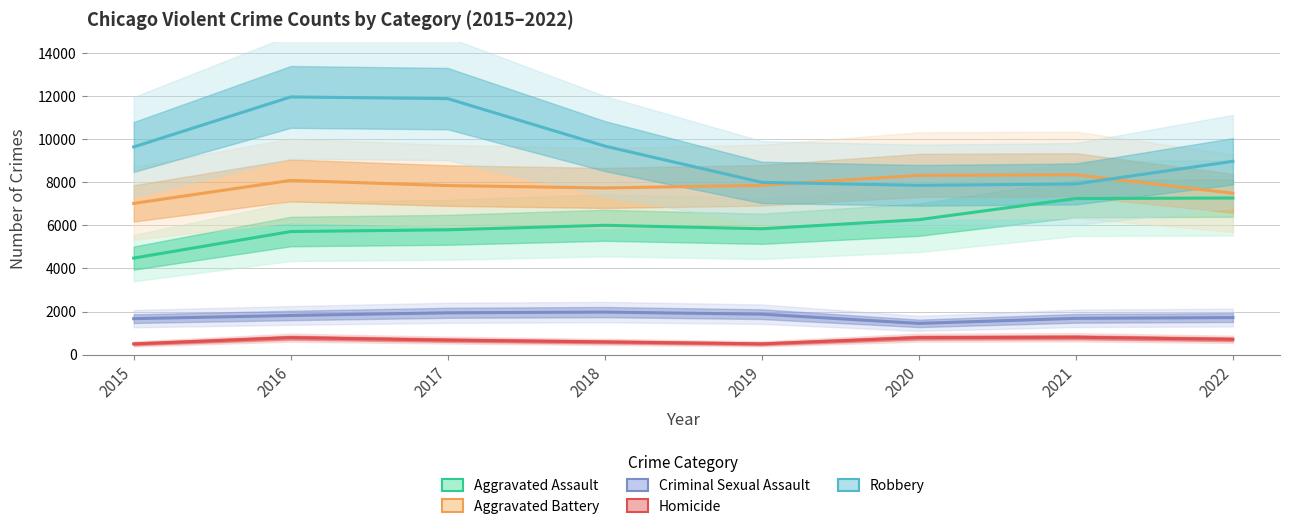

Which series has the largest range (max minus min)?

Robbery